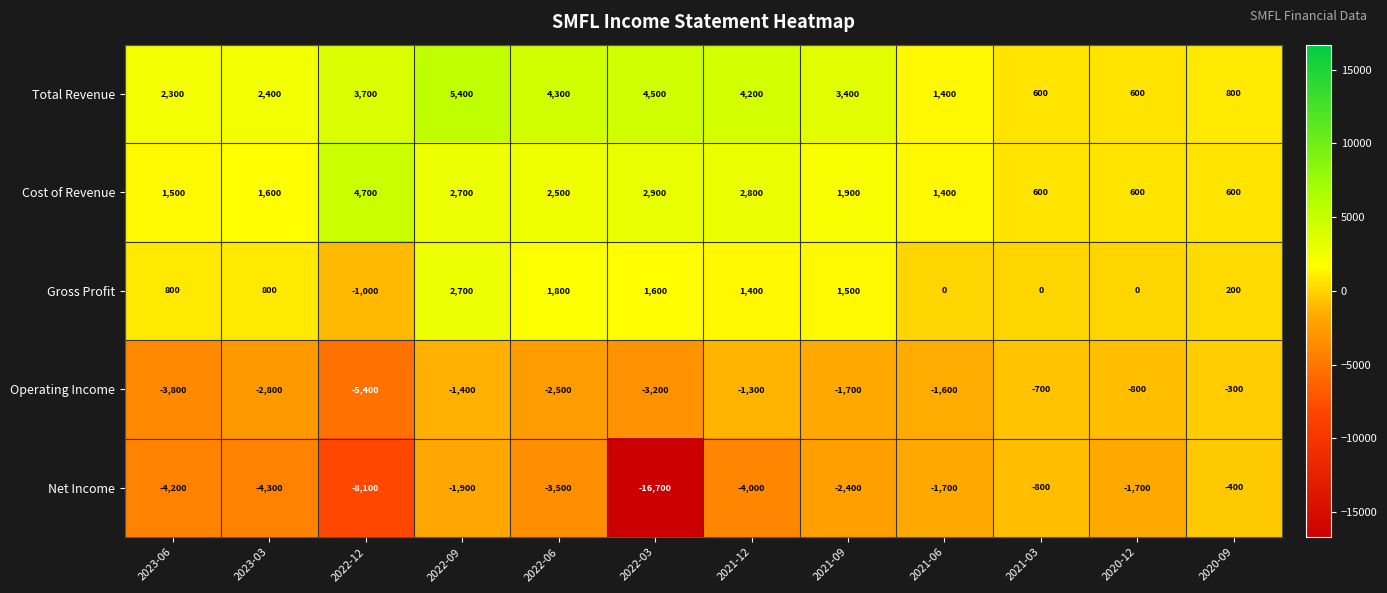

Where is Cost of Revenue nearest to the value 2650?

2022-09